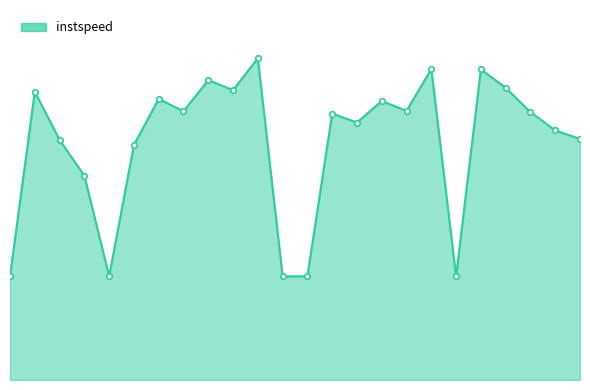

Is this an area chart (filled region under the line)?

Yes